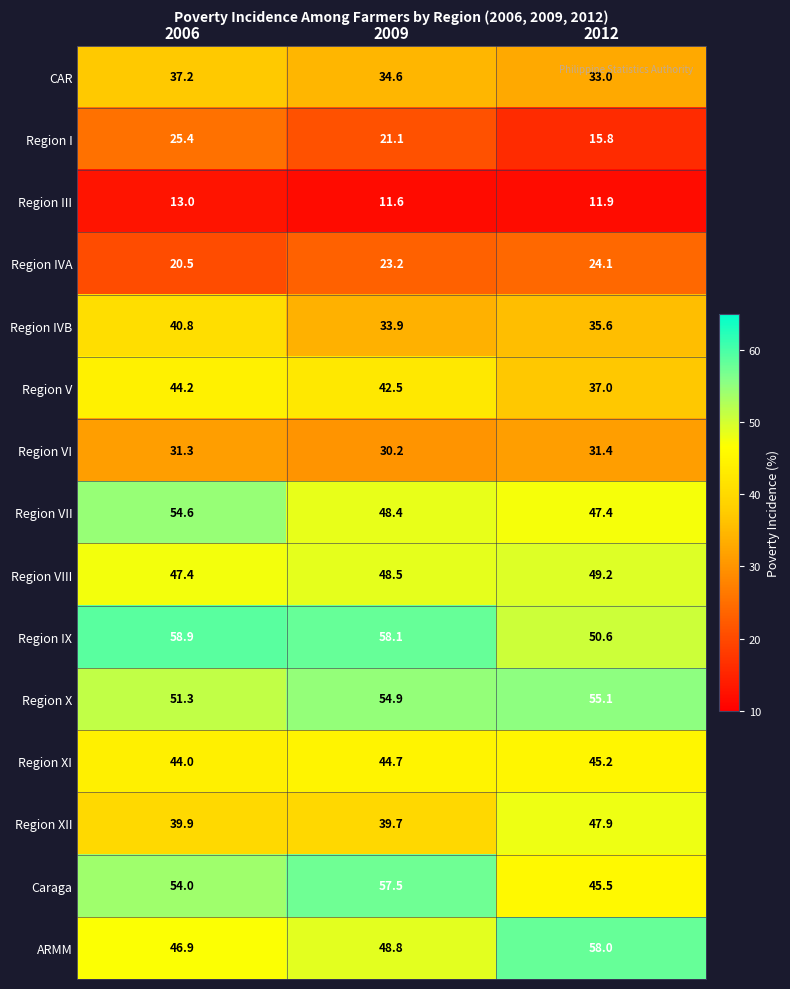

What is the sum of all Region IVB values?

110.3